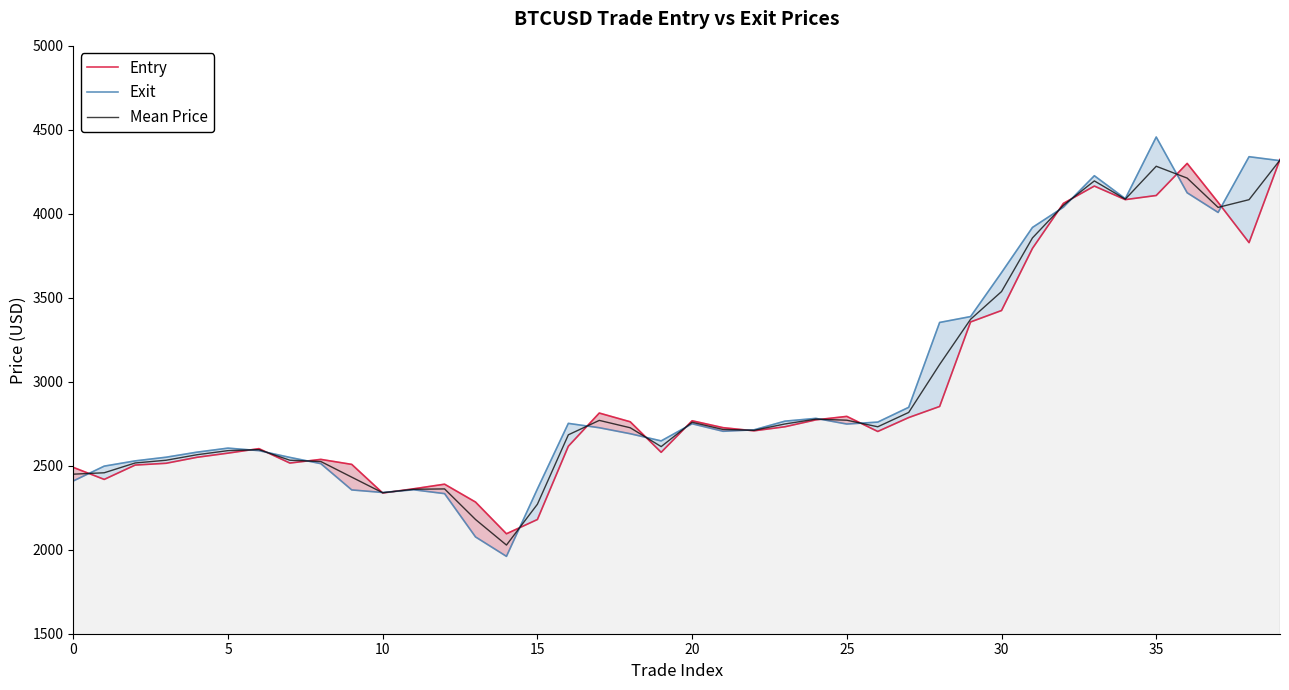

At how many categories does at least one series exceed 3623?

10